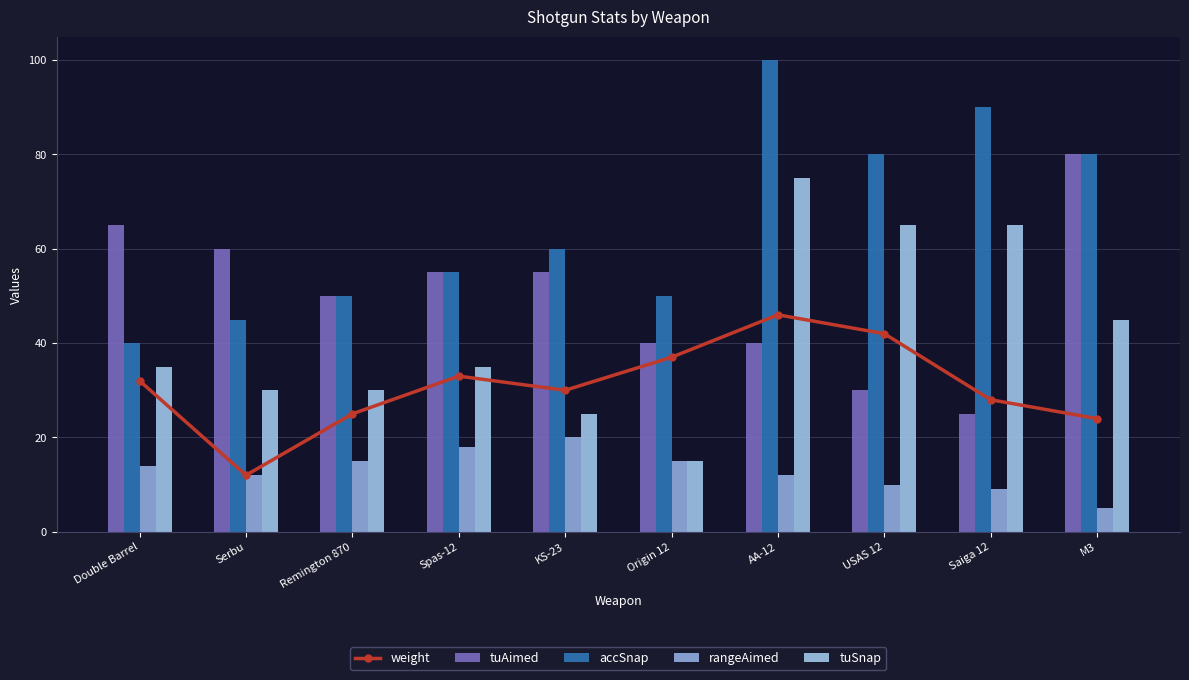

What is the difference between the maximum and second lowest values in the tuAimed series?

50